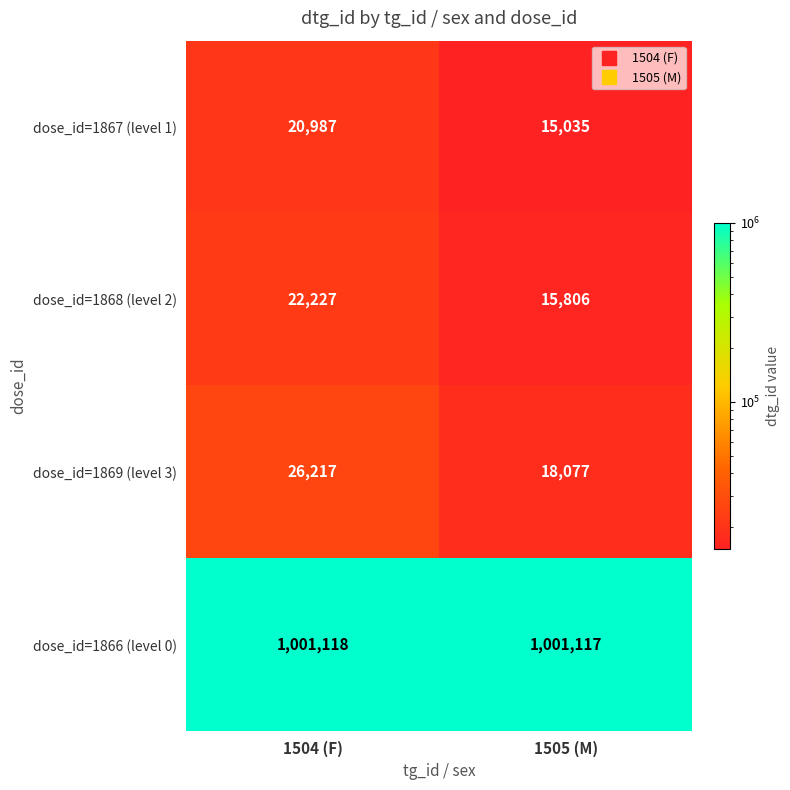

What is the average value of the dose_id=1867 (level 1) series?

18011